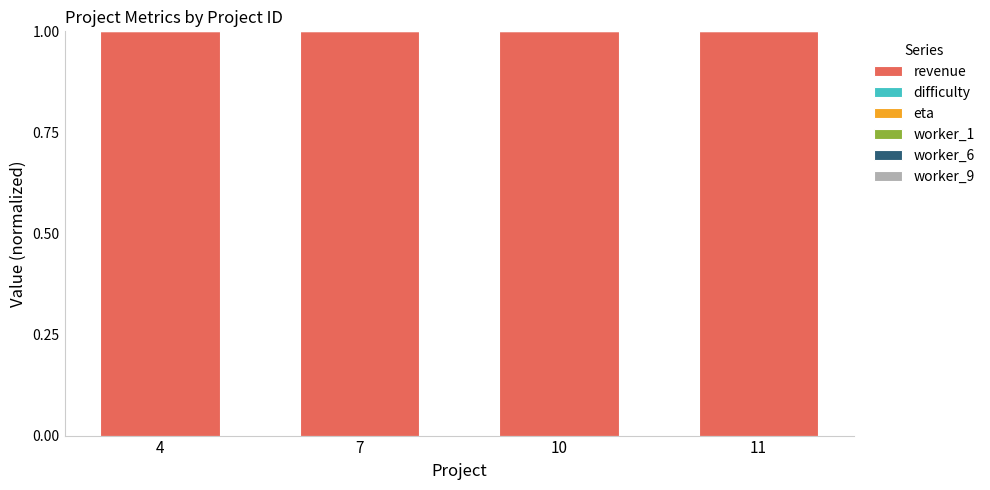

The value of revenue at 4 is 1.0. True or false?

True